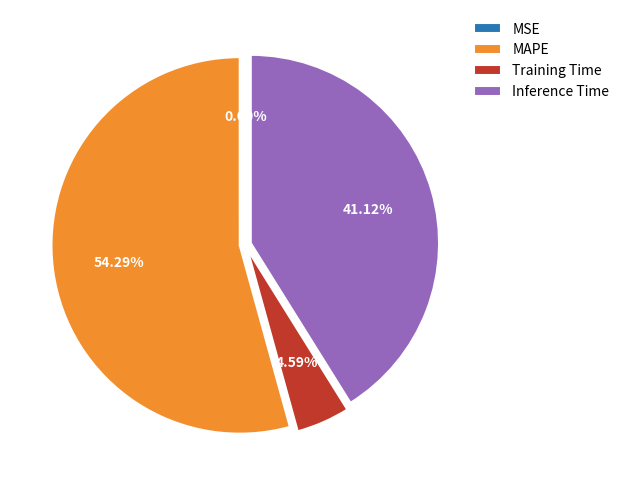

To the nearest percent, what is the average slice percentage?

25%